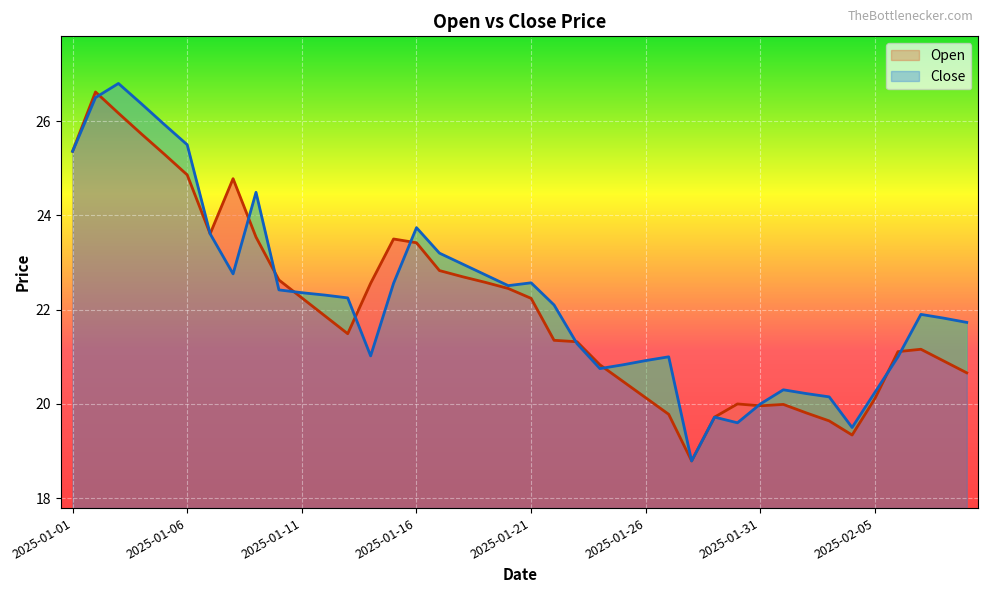

Where is Open nearest to the value 22?

2025-01-12